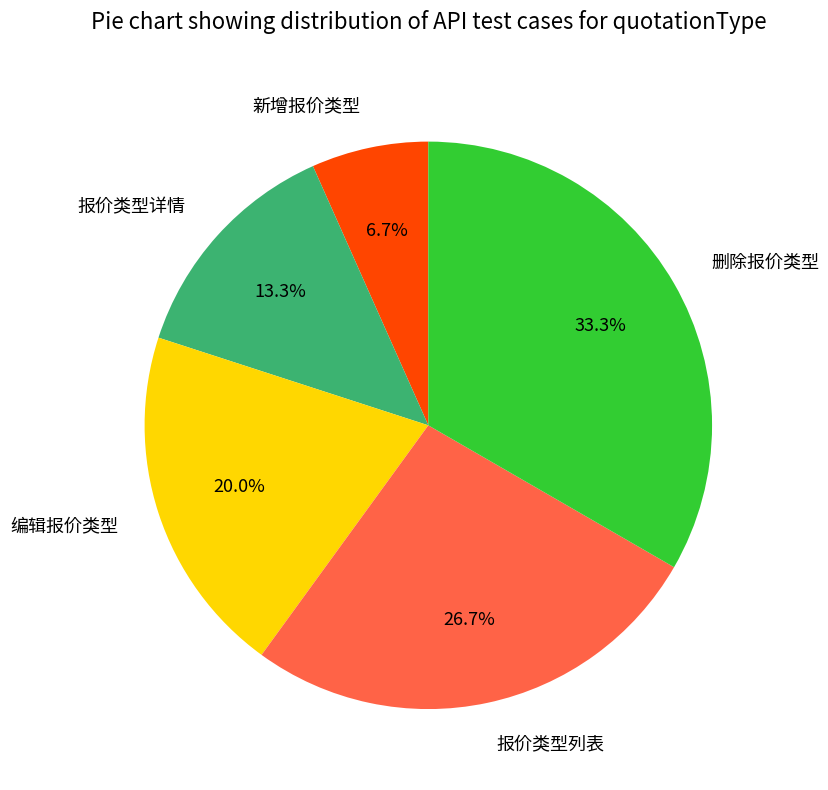

To the nearest percent, what is the difference between the 报价类型详情 and 编辑报价类型 slice percentages?

7%